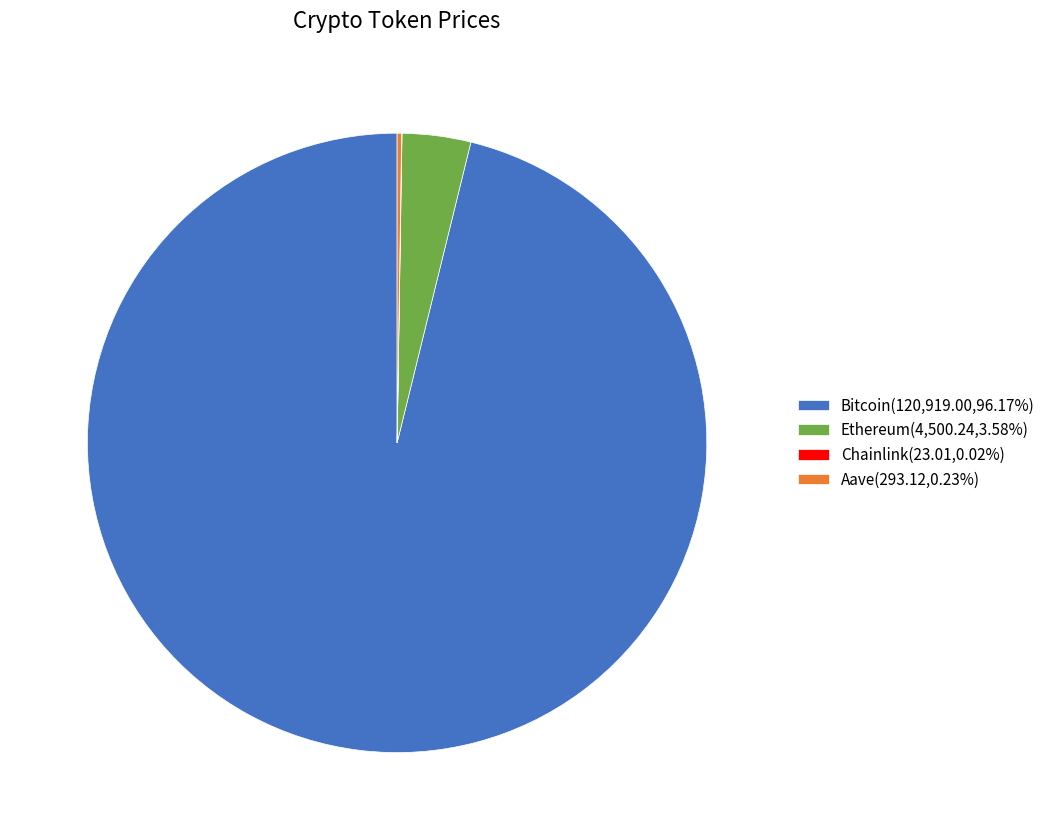

Which slice is the largest?

Bitcoin